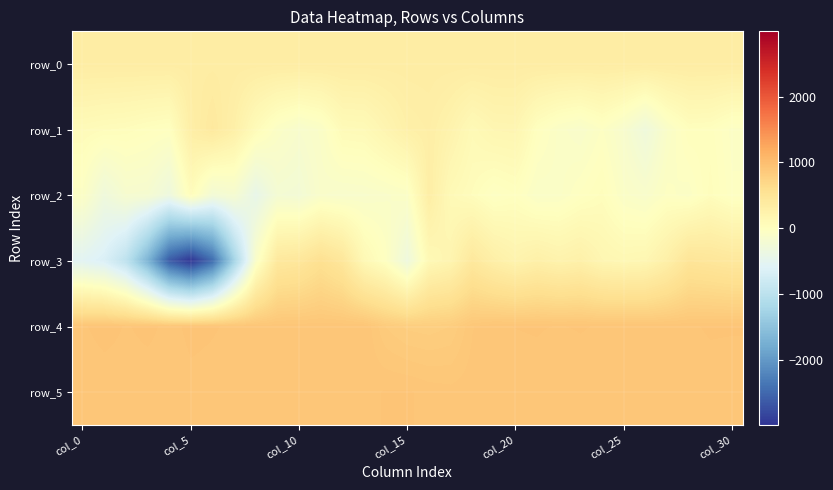

At how many categories does at least one series exceed 115?

31